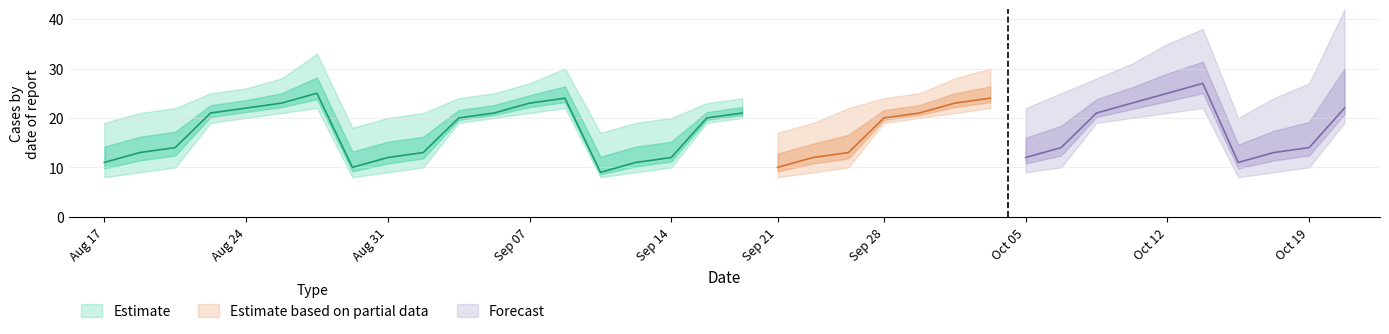

True or false: low has more than 1 interior local peaks.

True